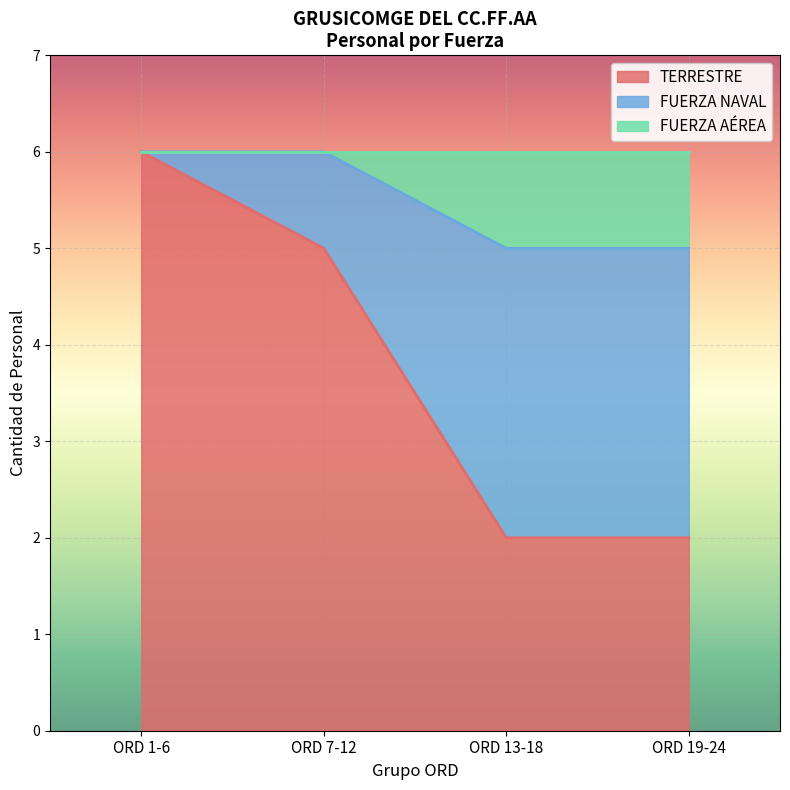

Which category has the highest value in the TERRESTRE series?

ORD 1-6